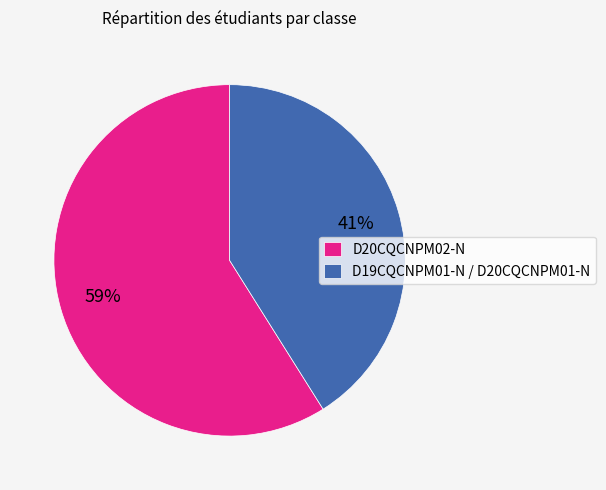

How many slices are in this pie chart?

2